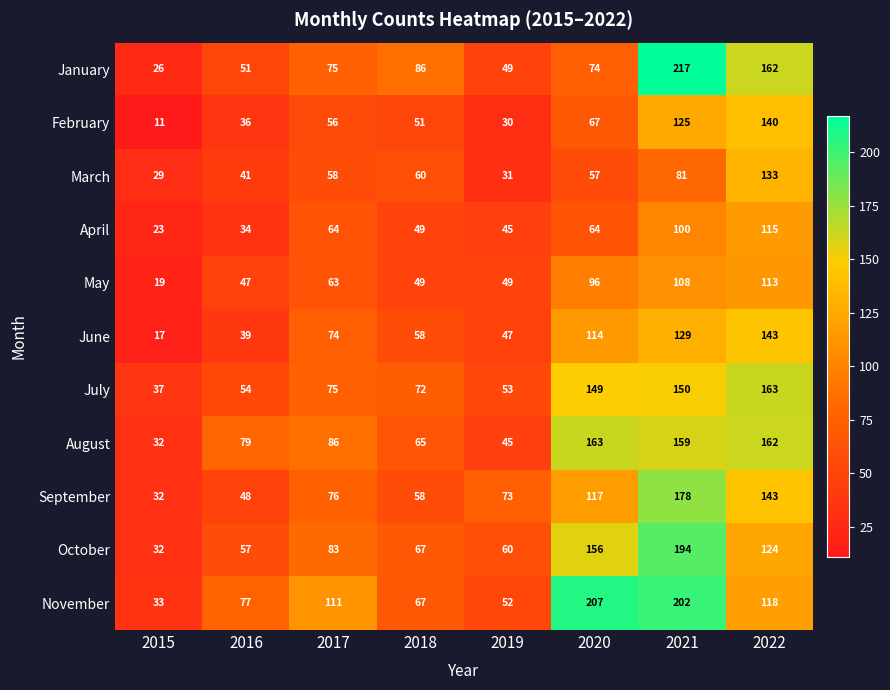

What is the smallest value displayed?

11